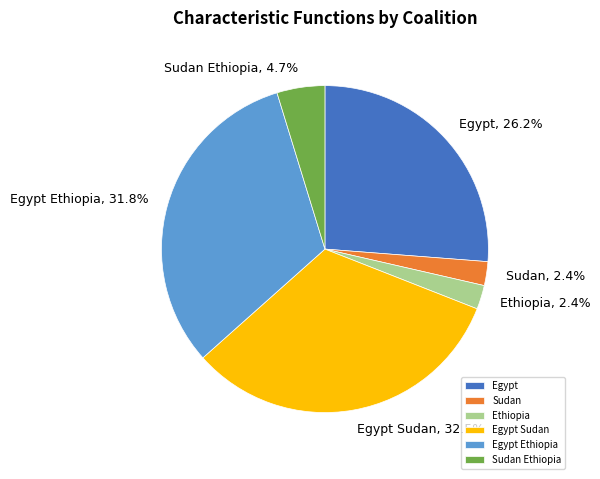

To the nearest percent, what is the average slice percentage?

17%